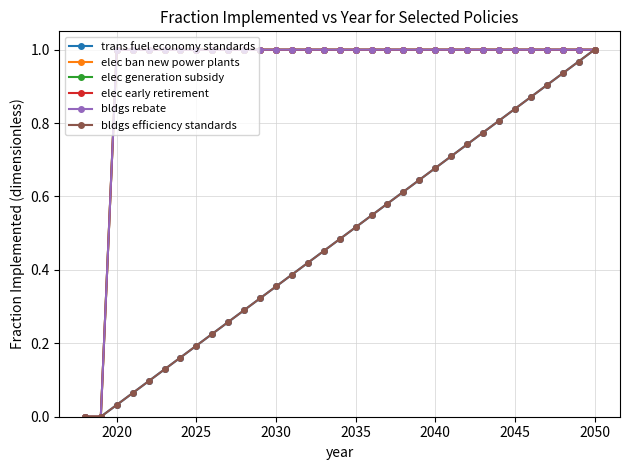

What is the average value of the bldgs efficiency standards series?

0.5